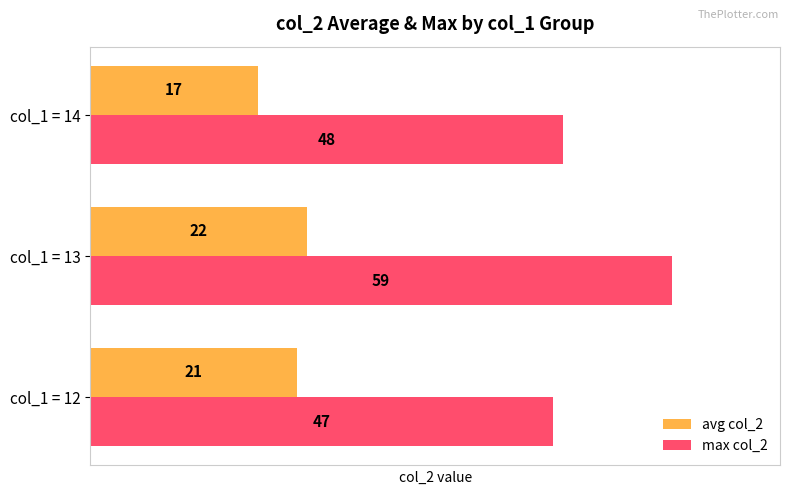

Which series has the largest total across all categories?

max col_2